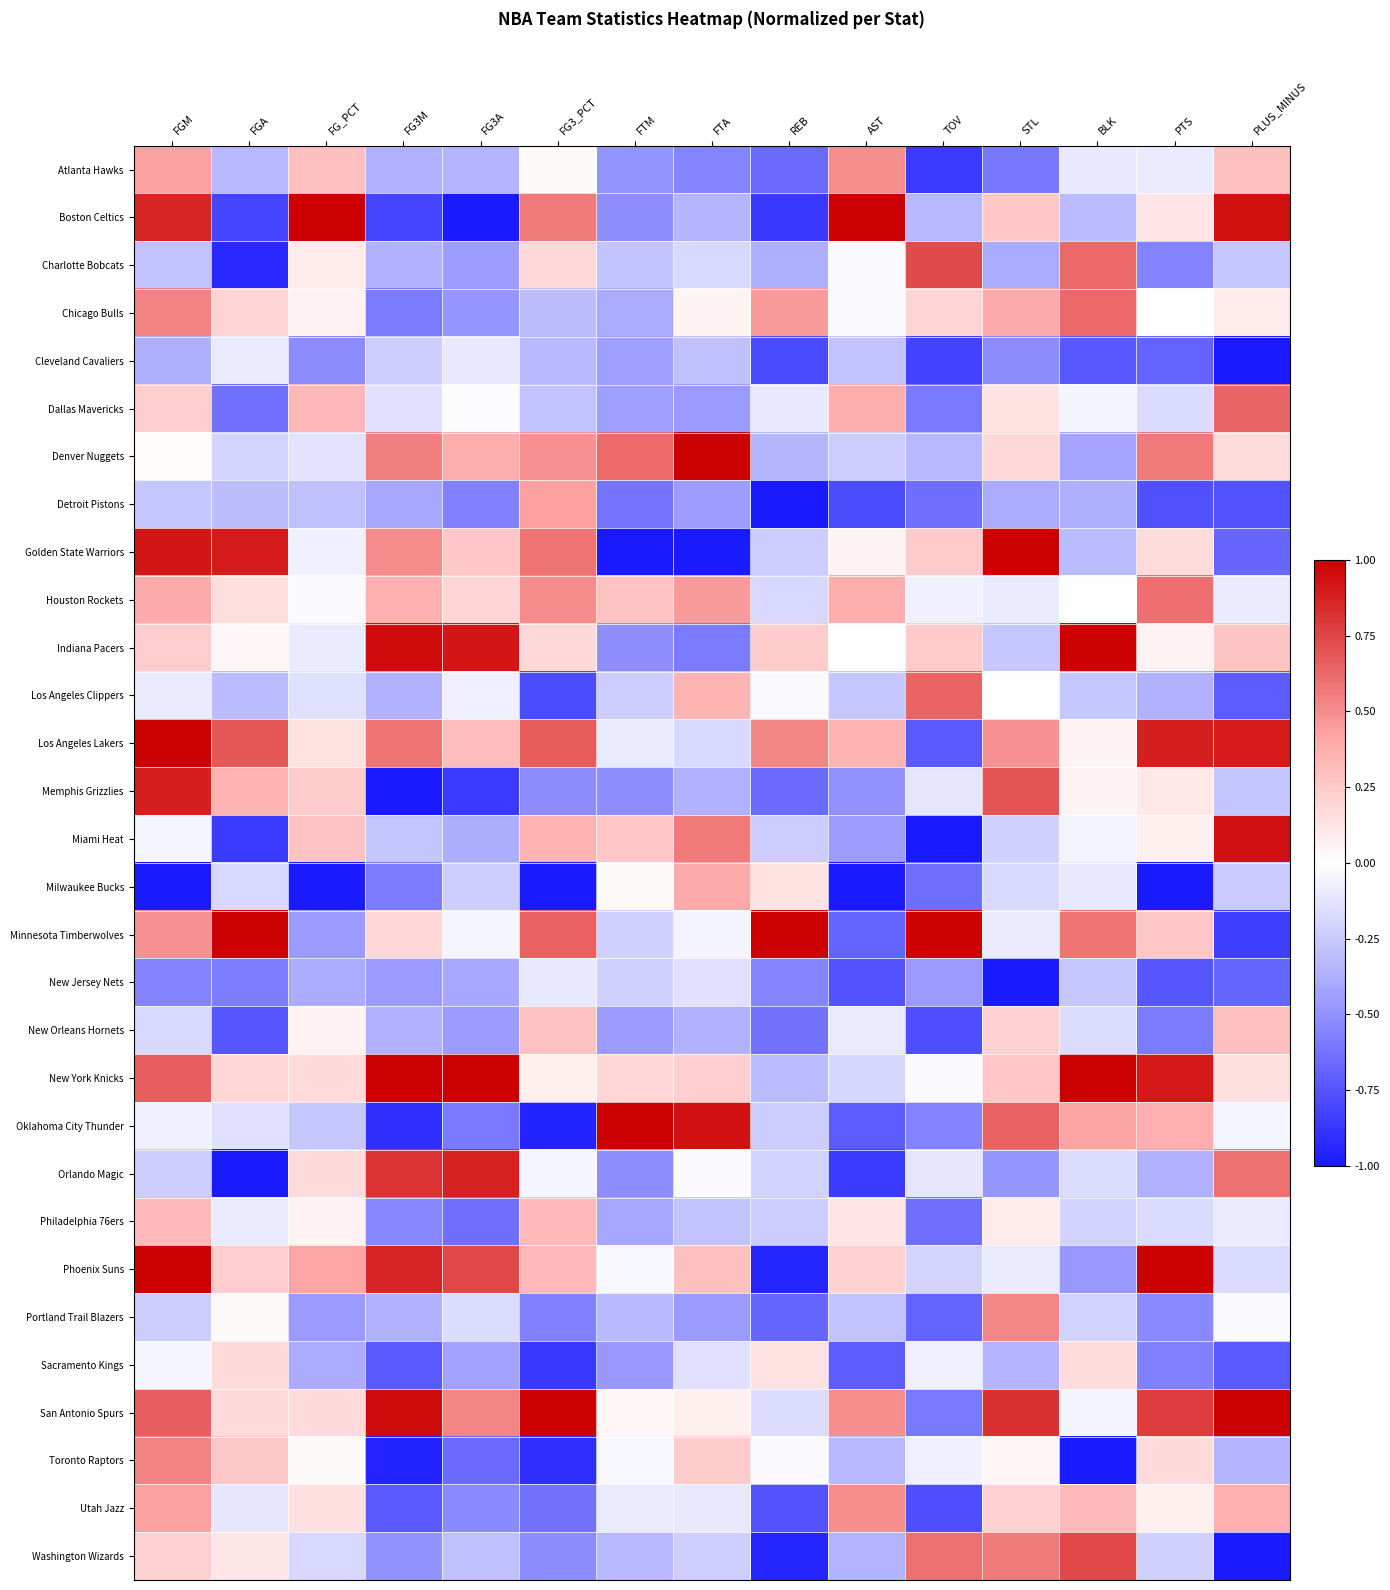

Count the number of categories in the chart.

15